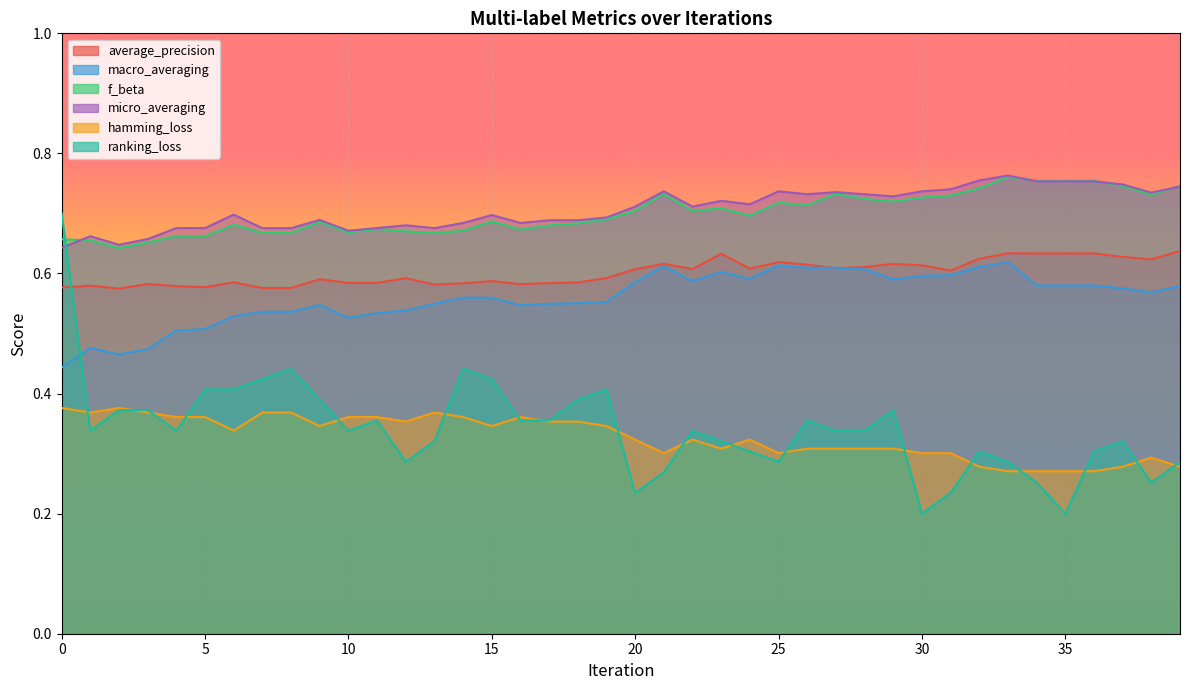

Between 7 and 31, which series saw the biggest shift?

ranking_loss